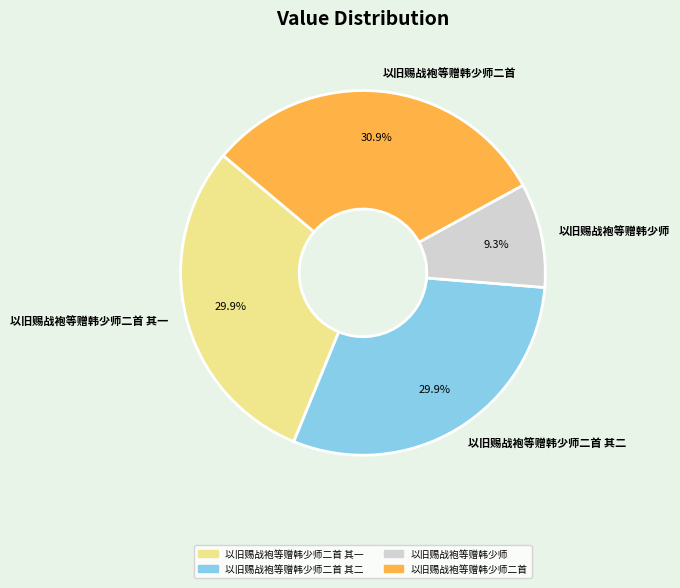

To the nearest percent, what portion does 以旧赐战袍等赠韩少师二首 represent?

31%